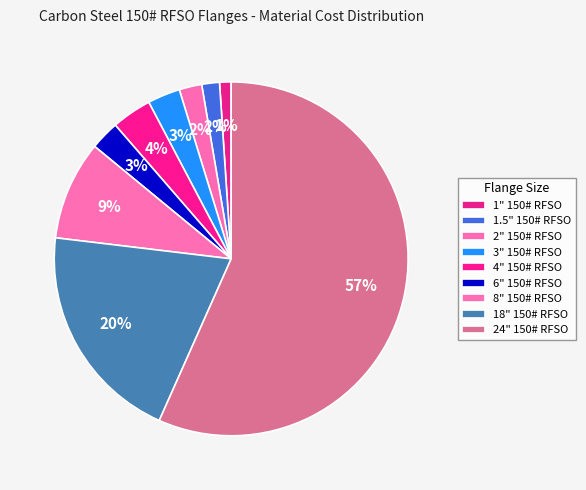

To the nearest percent, what is the difference between the largest and smallest slice percentages?

56%